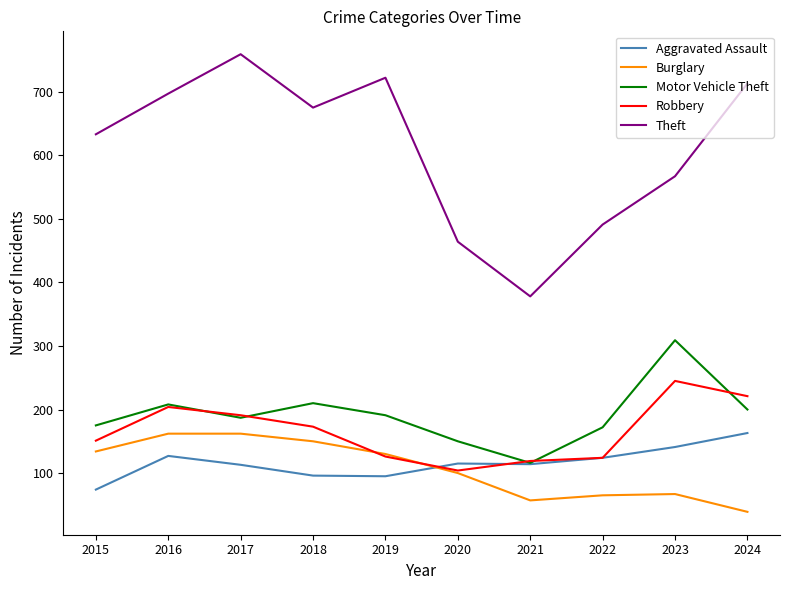

True or false: Theft and Burglary cross at least once.

False